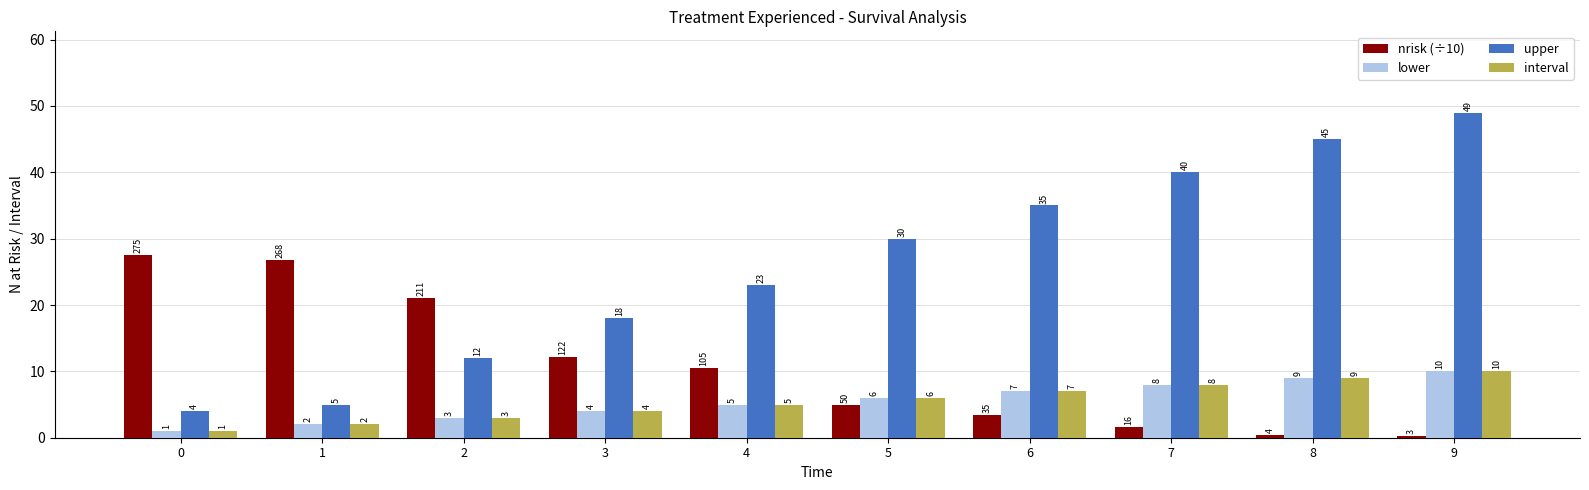

What is the maximum value for lower?

10.0